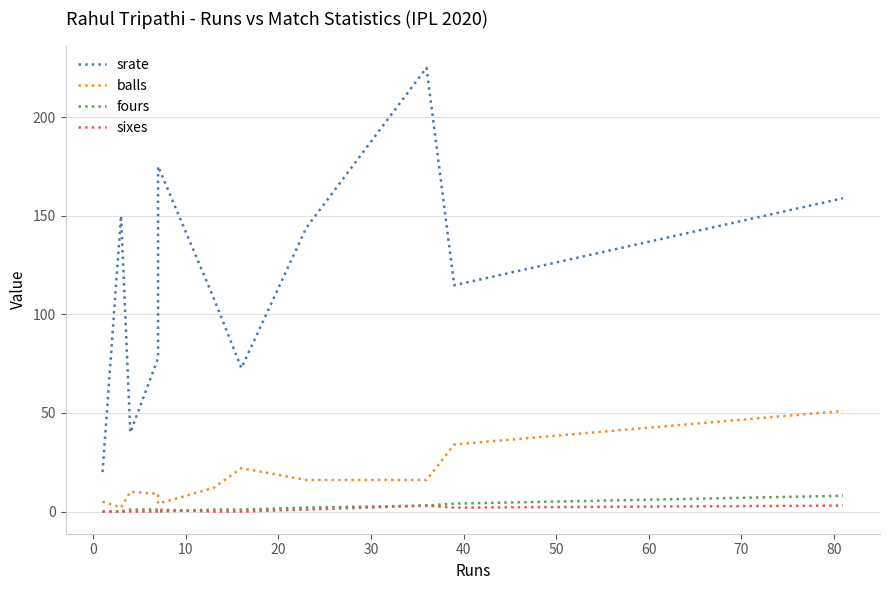

What are all the series names shown in the legend?

srate, balls, fours, sixes